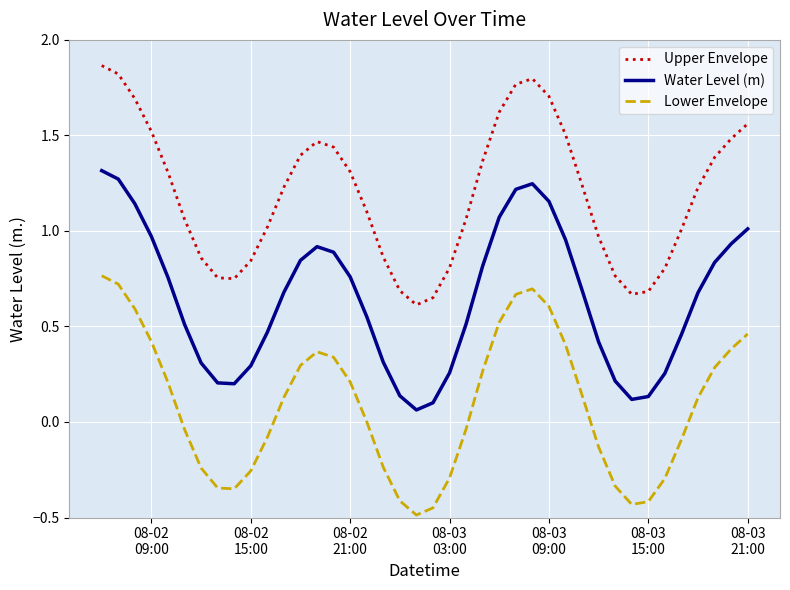

What is the minimum value shown in the chart?

-0.5